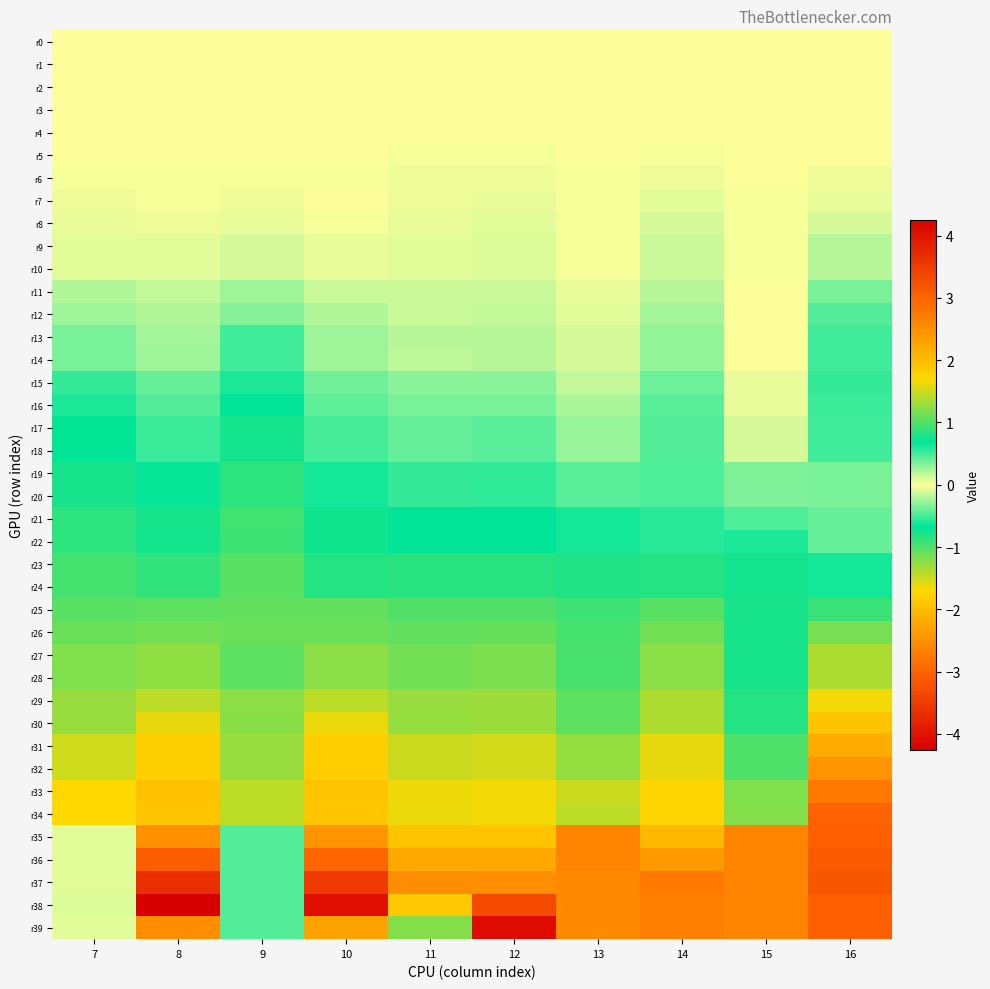

Reading left to right, extract all data points from this chart.

r0: 7=0.0	8=0.0	9=0.0	10=0.0	11=0.0	12=0.0	13=0.0	14=0.0	15=0.0	16=0.0
r1: 7=-0.0	8=-0.0	9=-0.0	10=-0.0	11=-0.0	12=-0.0	13=-0.0	14=0.0	15=-0.0	16=0.0
r2: 7=0.0	8=0.0	9=-0.0	10=-0.0	11=-0.0	12=-0.0	13=-0.0	14=-0.0	15=-0.0	16=0.0
r3: 7=-0.0	8=-0.0	9=-0.0	10=-0.0	11=-0.0	12=-0.0	13=-0.0	14=-0.0	15=-0.0	16=0.0
r4: 7=-0.0	8=-0.0	9=-0.0	10=-0.0	11=-0.0	12=-0.0	13=-0.0	14=-0.0	15=-0.0	16=0.0
r5: 7=-0.0	8=-0.0	9=-0.0	10=-0.0	11=-0.0	12=-0.0	13=-0.0	14=-0.0	15=0.0	16=-0.0
r6: 7=-0.0	8=-0.0	9=-0.0	10=-0.0	11=-0.0	12=-0.0	13=-0.0	14=-0.0	15=0.0	16=-0.0
r7: 7=-0.0	8=-0.0	9=-0.0	10=-0.0	11=-0.0	12=-0.1	13=-0.0	14=-0.1	15=0.0	16=-0.1
r8: 7=-0.1	8=-0.0	9=-0.1	10=-0.0	11=-0.1	12=-0.1	13=-0.0	14=-0.1	15=0.0	16=-0.1
r9: 7=-0.1	8=-0.1	9=-0.1	10=-0.0	11=-0.1	12=-0.1	13=-0.0	14=-0.1	15=0.0	16=-0.2
r10: 7=-0.1	8=-0.1	9=-0.1	10=-0.1	11=-0.1	12=-0.1	13=-0.0	14=-0.1	15=0.0	16=-0.2
r11: 7=-0.2	8=-0.2	9=-0.3	10=-0.1	11=-0.1	12=-0.1	13=-0.1	14=-0.2	15=-0.0	16=-0.4
r12: 7=-0.3	8=-0.2	9=-0.3	10=-0.2	11=-0.1	12=-0.2	13=-0.1	14=-0.2	15=-0.0	16=-0.5
r13: 7=-0.4	8=-0.2	9=-0.5	10=-0.3	11=-0.2	12=-0.2	13=-0.1	14=-0.3	15=0.0	16=-0.5
r14: 7=-0.4	8=-0.2	9=-0.5	10=-0.3	11=-0.2	12=-0.2	13=-0.1	14=-0.3	15=0.0	16=-0.5
r15: 7=-0.5	8=-0.4	9=-0.6	10=-0.4	11=-0.3	12=-0.3	13=-0.2	14=-0.4	15=-0.1	16=-0.5
r16: 7=-0.6	8=-0.5	9=-0.7	10=-0.4	11=-0.4	12=-0.4	13=-0.2	14=-0.4	15=-0.1	16=-0.5
r17: 7=-0.7	8=-0.5	9=-0.8	10=-0.5	11=-0.4	12=-0.4	13=-0.3	14=-0.5	15=-0.1	16=-0.5
r18: 7=-0.7	8=-0.5	9=-0.8	10=-0.5	11=-0.4	12=-0.4	13=-0.3	14=-0.5	15=-0.1	16=-0.5
r19: 7=-0.8	8=-0.7	9=-0.8	10=-0.6	11=-0.5	12=-0.6	13=-0.4	14=-0.5	15=-0.3	16=-0.4
r20: 7=-0.8	8=-0.7	9=-0.9	10=-0.6	11=-0.5	12=-0.6	13=-0.4	14=-0.5	15=-0.3	16=-0.4
r21: 7=-0.9	8=-0.8	9=-0.9	10=-0.7	11=-0.7	12=-0.7	13=-0.6	14=-0.6	15=-0.5	16=-0.4
r22: 7=-0.9	8=-0.8	9=-0.9	10=-0.7	11=-0.7	12=-0.7	13=-0.6	14=-0.6	15=-0.6	16=-0.4
r23: 7=-1.0	8=-0.9	9=-1.0	10=-0.8	11=-0.8	12=-0.8	13=-0.8	14=-0.8	15=-0.8	16=-0.6
r24: 7=-1.0	8=-0.9	9=-1.0	10=-0.8	11=-0.8	12=-0.8	13=-0.8	14=-0.8	15=-0.8	16=-0.6
r25: 7=-1.0	8=-1.1	9=-1.1	10=-1.1	11=-1.0	12=-1.0	13=-0.9	14=-1.0	15=-0.8	16=-0.9
r26: 7=-1.1	8=-1.1	9=-1.1	10=-1.1	11=-1.1	12=-1.1	13=-1.0	14=-1.1	15=-0.8	16=-1.2
r27: 7=-1.2	8=-1.3	9=-1.0	10=-1.2	11=-1.1	12=-1.2	13=-1.0	14=-1.2	15=-0.8	16=-1.4
r28: 7=-1.2	8=-1.3	9=-1.0	10=-1.2	11=-1.1	12=-1.2	13=-1.0	14=-1.2	15=-0.8	16=-1.4
r29: 7=-1.3	8=-1.4	9=-1.2	10=-1.4	11=-1.3	12=-1.3	13=-1.1	14=-1.4	15=-0.8	16=-1.7
r30: 7=-1.3	8=-1.6	9=-1.2	10=-1.6	11=-1.3	12=-1.3	13=-1.1	14=-1.4	15=-0.8	16=-1.9
r31: 7=-1.5	8=-1.8	9=-1.3	10=-1.8	11=-1.5	12=-1.5	13=-1.3	14=-1.6	15=-1.0	16=-2.2
r32: 7=-1.5	8=-1.8	9=-1.3	10=-1.8	11=-1.5	12=-1.5	13=-1.3	14=-1.6	15=-1.0	16=-2.5
r33: 7=-1.7	8=-1.9	9=-1.4	10=-1.9	11=-1.6	12=-1.7	13=-1.5	14=-1.7	15=-1.2	16=-2.7
r34: 7=-1.7	8=-1.9	9=-1.4	10=-1.9	11=-1.6	12=-1.7	13=-1.4	14=-1.7	15=-1.2	16=-3.0
r35: 7=0.1	8=-2.5	9=0.5	10=-2.4	11=-1.9	12=-1.9	13=-2.6	14=-2.1	15=-2.6	16=-3.1
r36: 7=0.1	8=-3.1	9=0.5	10=-3.0	11=-2.2	12=-2.2	13=-2.6	14=-2.4	15=-2.6	16=-3.1
r37: 7=0.1	8=-3.7	9=0.5	10=-3.5	11=-2.5	12=-2.5	13=-2.6	14=-2.8	15=-2.6	16=-3.2
r38: 7=0.1	8=-4.3	9=0.5	10=-4.1	11=-1.9	12=-3.3	13=-2.6	14=-2.7	15=-2.6	16=-3.1
r39: 7=0.1	8=-2.5	9=0.5	10=-2.3	11=-1.2	12=-4.1	13=-2.6	14=-2.7	15=-2.6	16=-3.1